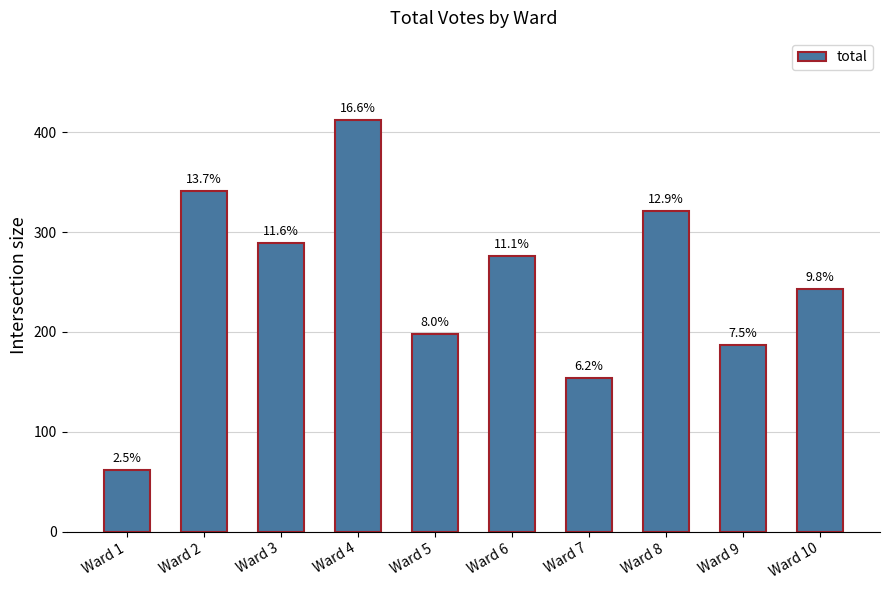

How many bars are there in total?

10